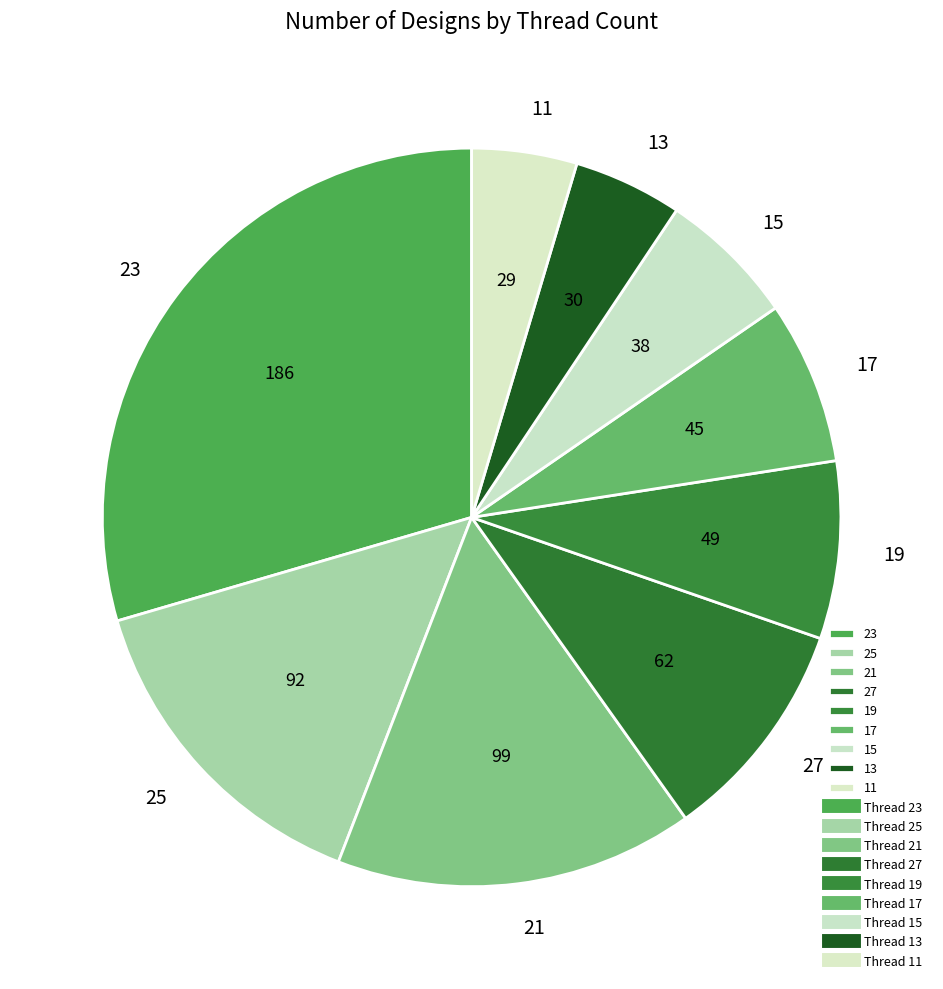

Approximately how many times larger is the value at 21 compared to 11?

3.4